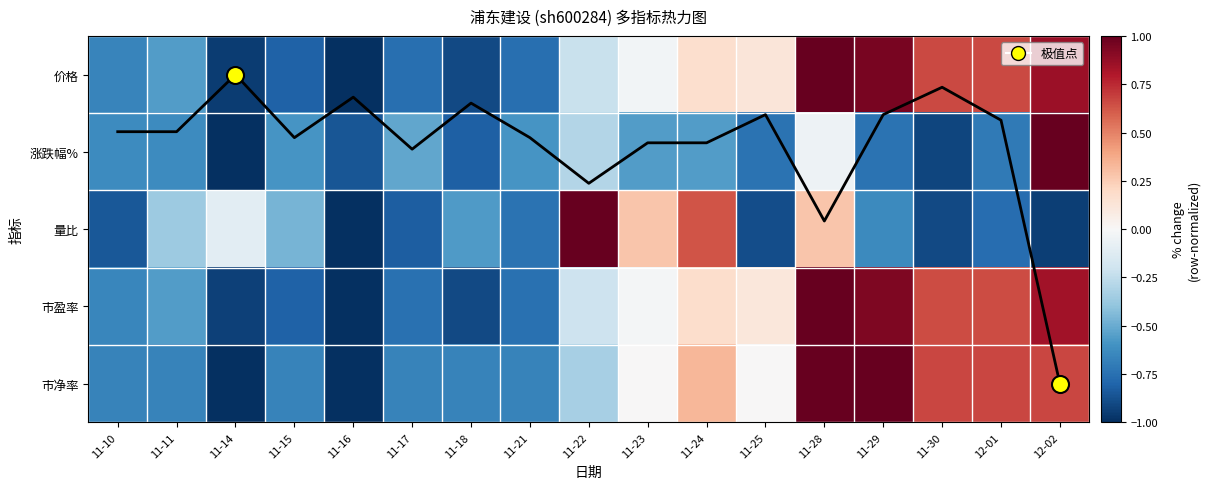

At which category is the sum across all series the highest?

12-02